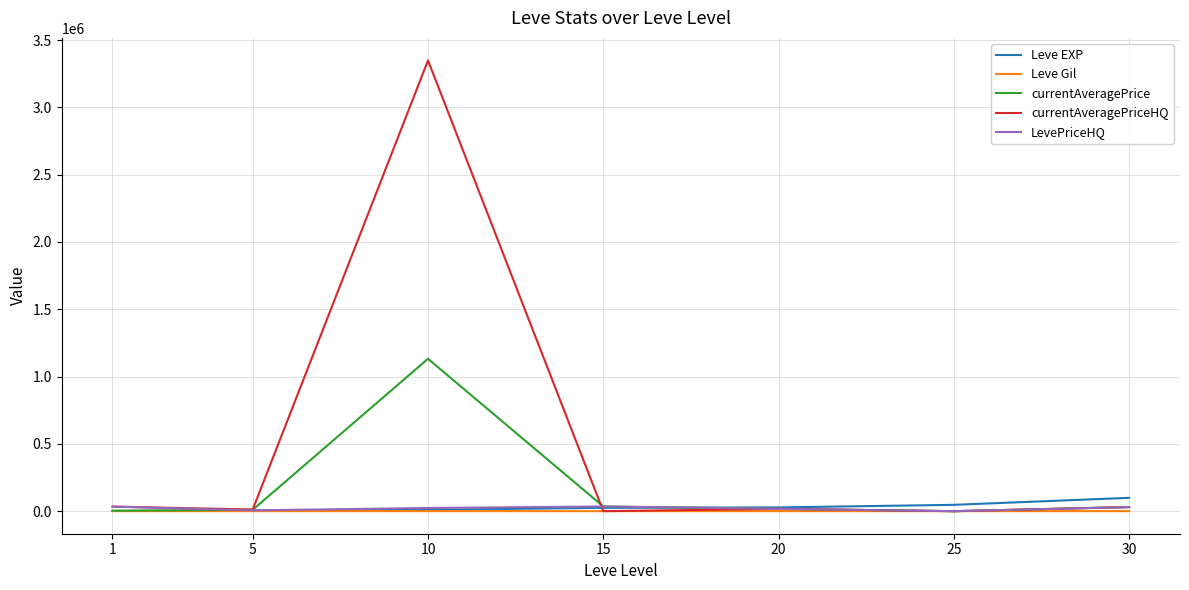

What is the minimum value for Leve EXP?

1690